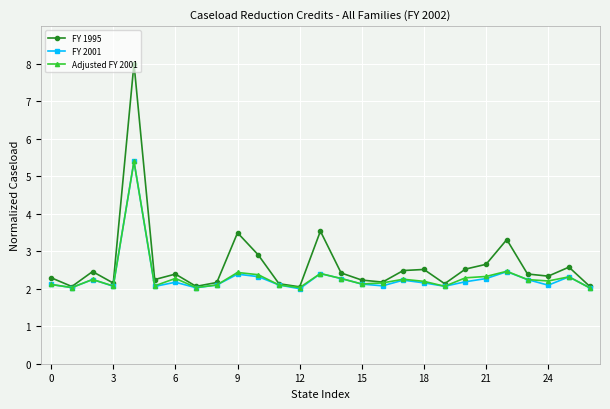

What is the minimum value for FY 1995?

2.0